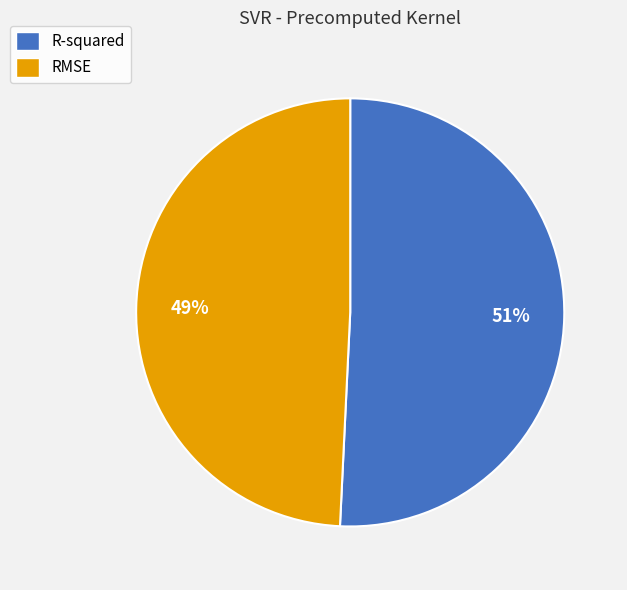

To the nearest percent, what portion does R-squared represent?

51%